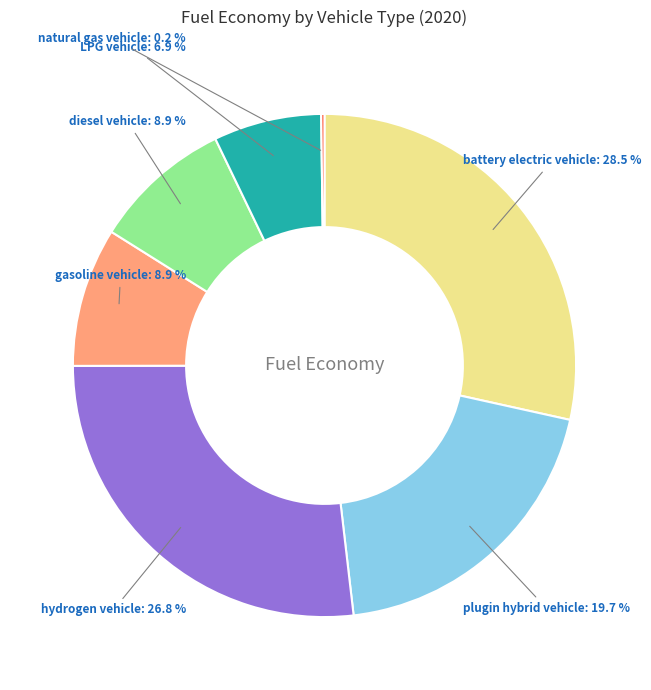

Does gasoline vehicle represent more than half of the total?

No